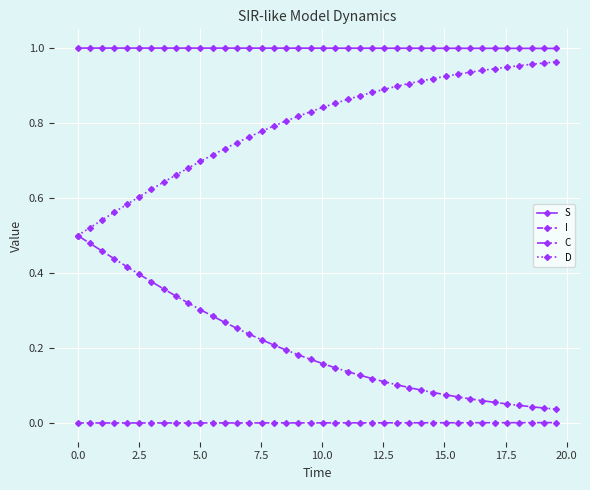

True or false: I and S intersect in this chart.

False